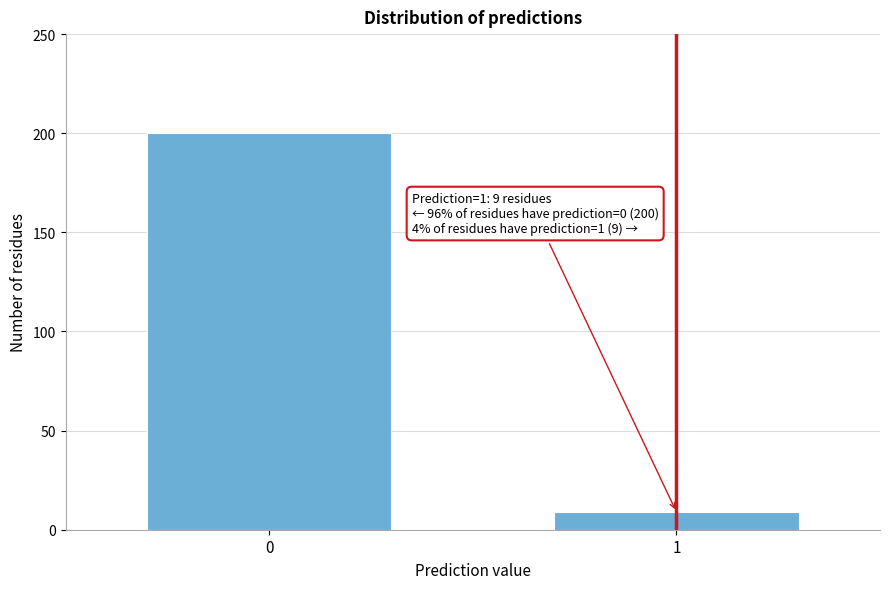

Reading left to right, what are all the values shown in this chart?

200	9